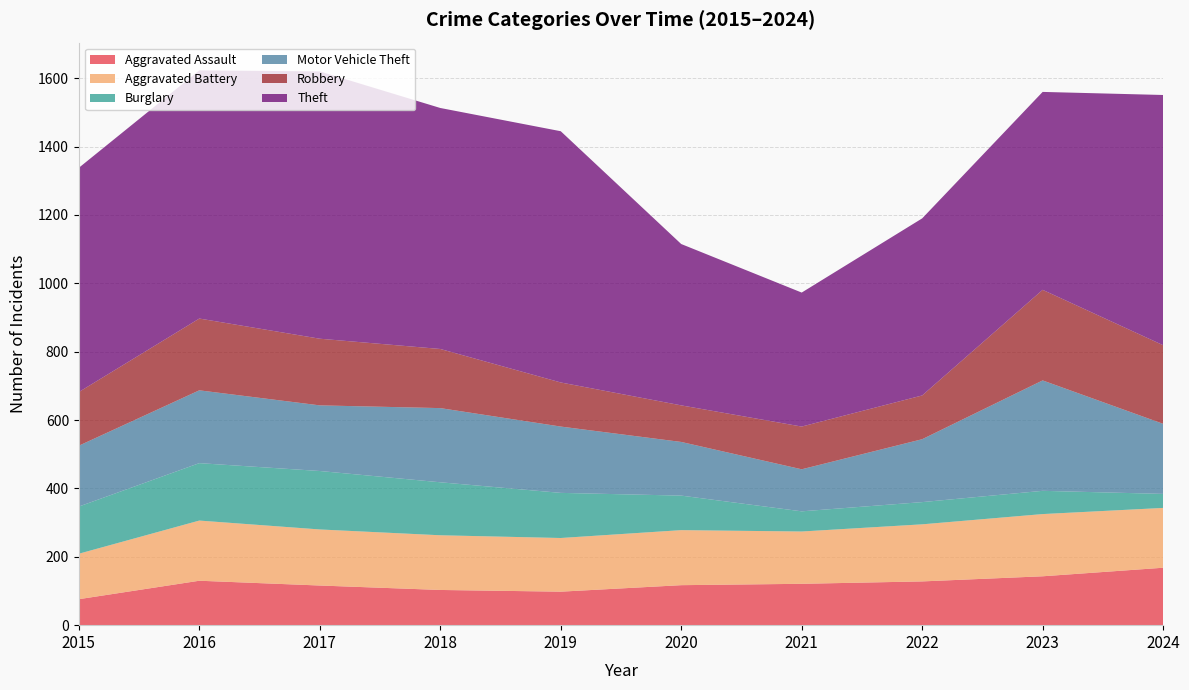

Reading left to right, what are all the values shown in this chart?

Aggravated Assault: 2015=76	2016=130	2017=116	2018=103	2019=98	2020=117	2021=121	2022=128	2023=143	2024=168
Aggravated Battery: 2015=133	2016=176	2017=164	2018=160	2019=157	2020=161	2021=153	2022=167	2023=182	2024=175
Burglary: 2015=138	2016=168	2017=171	2018=155	2019=132	2020=101	2021=59	2022=65	2023=68	2024=41
Motor Vehicle Theft: 2015=178	2016=213	2017=192	2018=217	2019=194	2020=157	2021=123	2022=184	2023=323	2024=205
Robbery: 2015=157	2016=210	2017=195	2018=173	2019=129	2020=107	2021=125	2022=128	2023=265	2024=230
Theft: 2015=656	2016=726	2017=782	2018=705	2019=735	2020=472	2021=392	2022=518	2023=579	2024=732